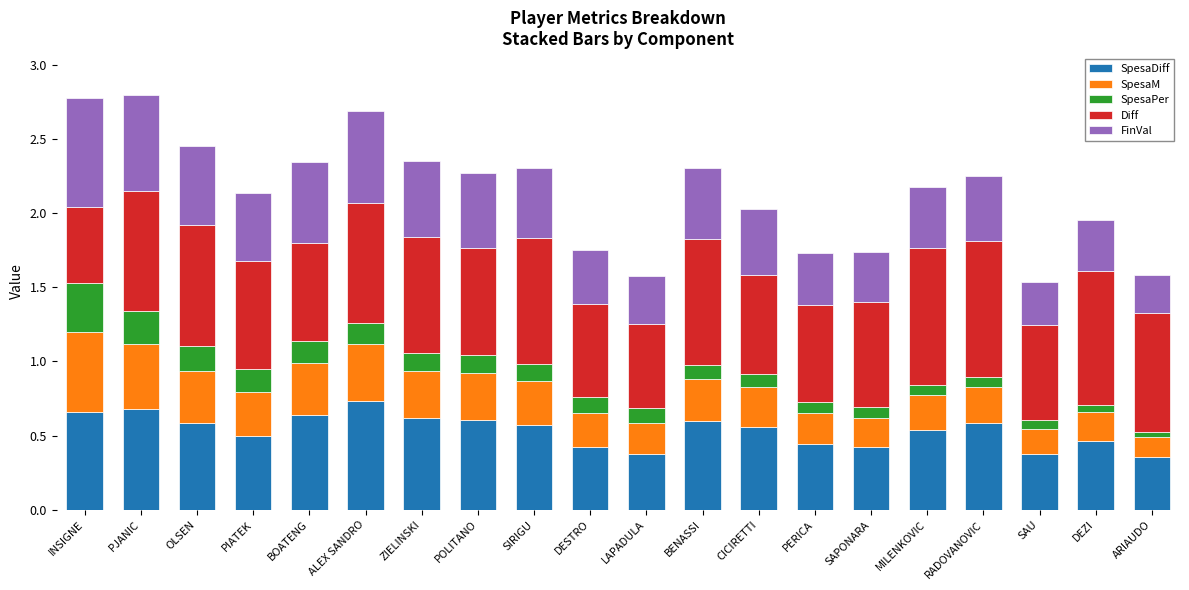

How many bars are there in total?

20